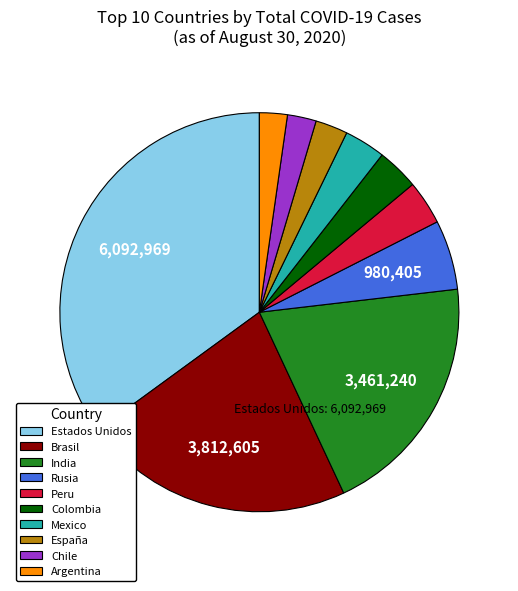

True or false: India accounts for 20% of the total.

True